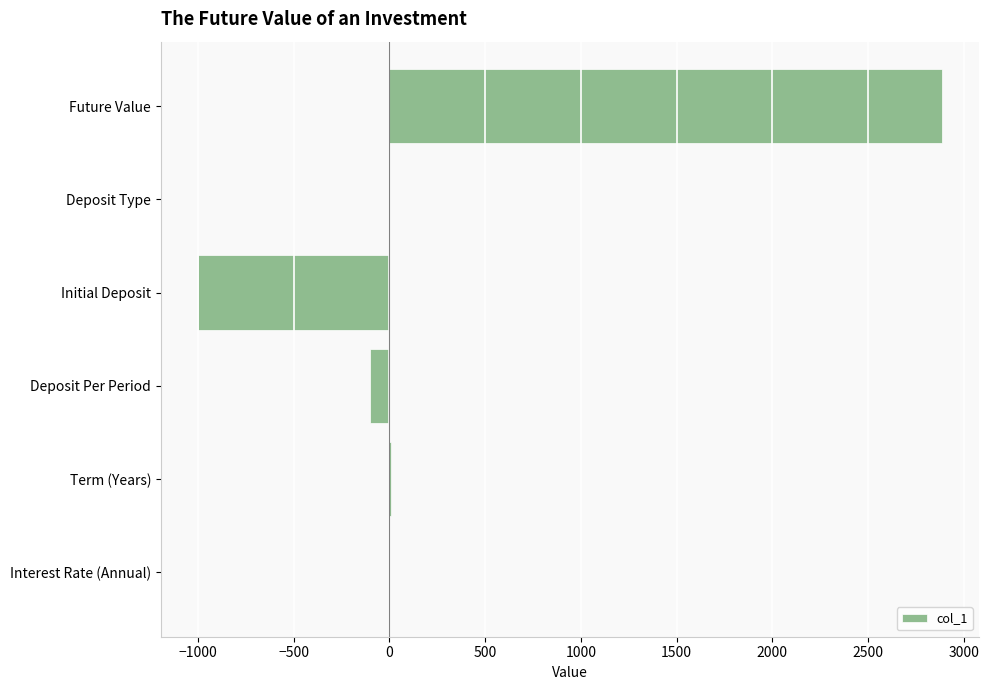

At which category does the chart reach its peak across all series?

Future Value